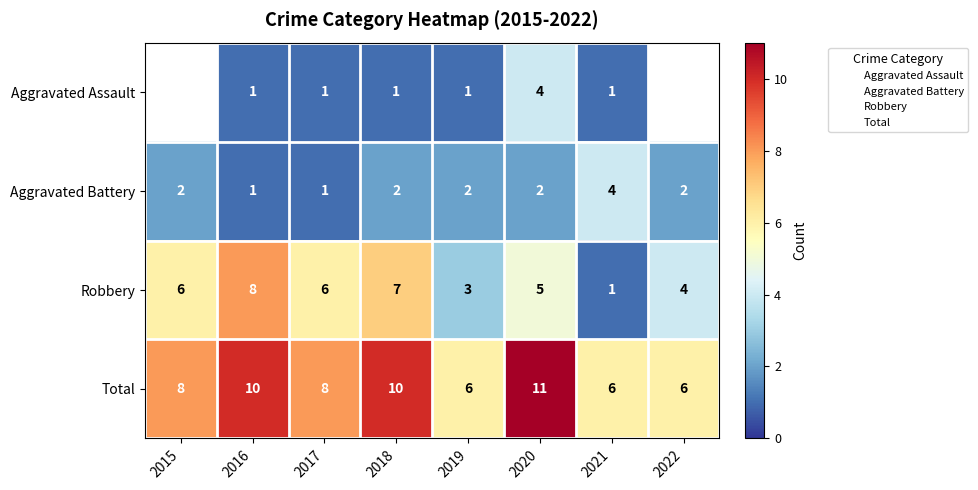

Which series has the widest spread of values?

Robbery